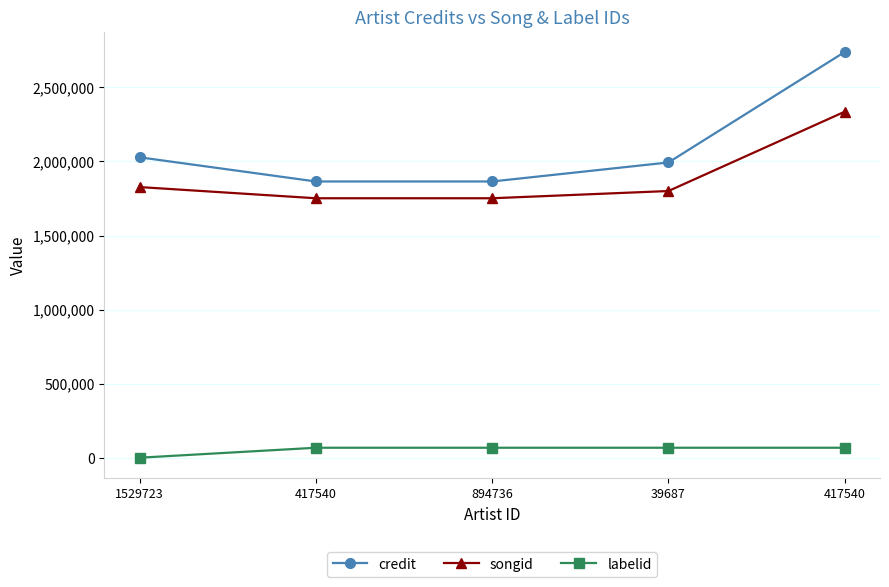

Rank the categories by labelid value from highest to lowest.

417540, 894736, 39687, 417540, 1529723